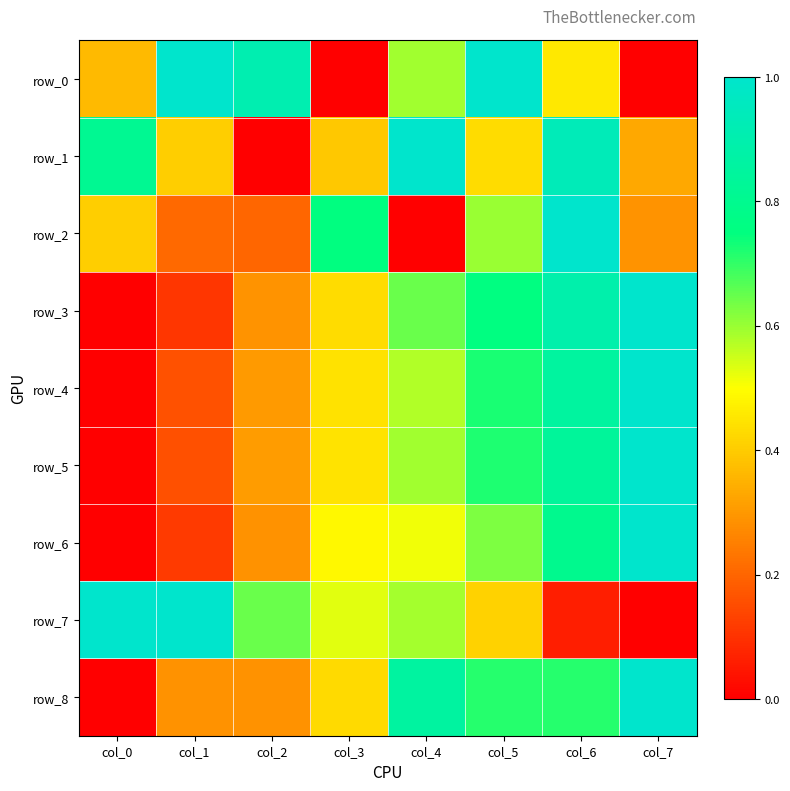

True or false: row_4 has a value of 0.1 at col_1.

False